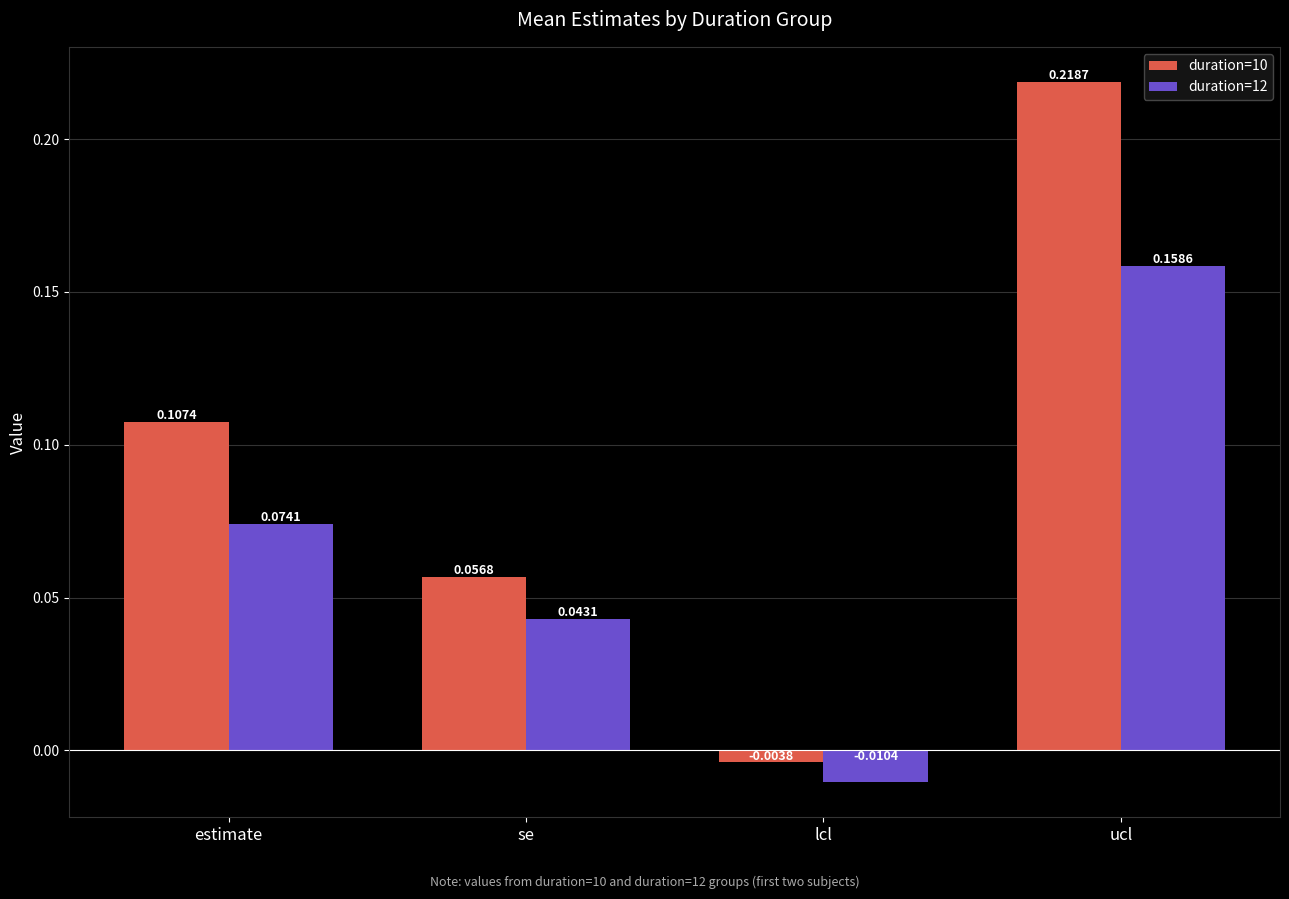

What is the label of the 3rd bar from the left?

lcl